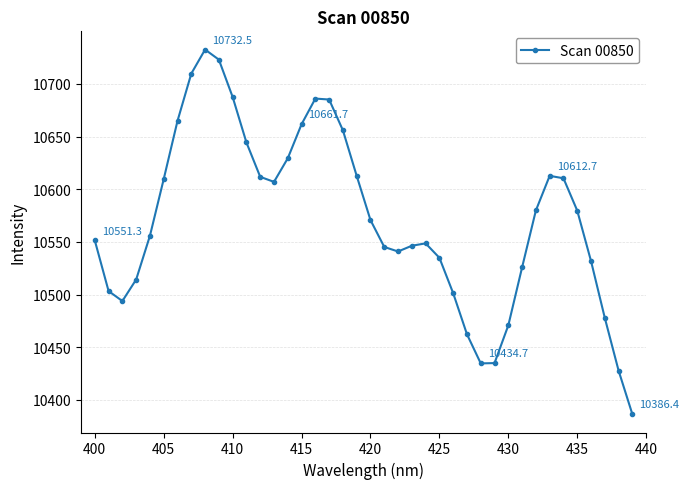

True or false: there are more than 0 points higher than both neighbors.

True